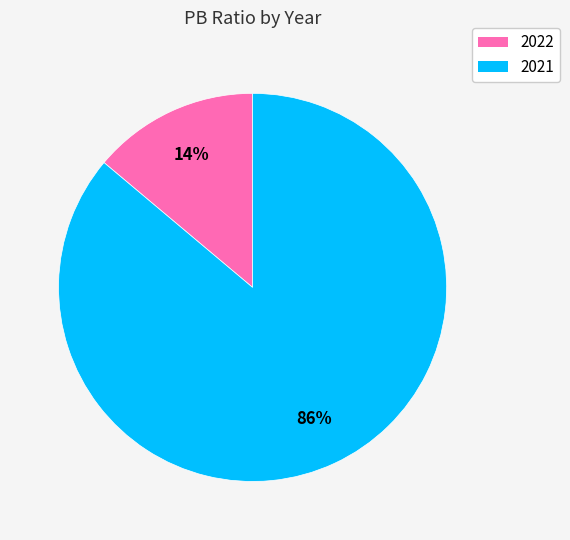

Do 2022 and 2021 together represent more than half of the pie?

Yes